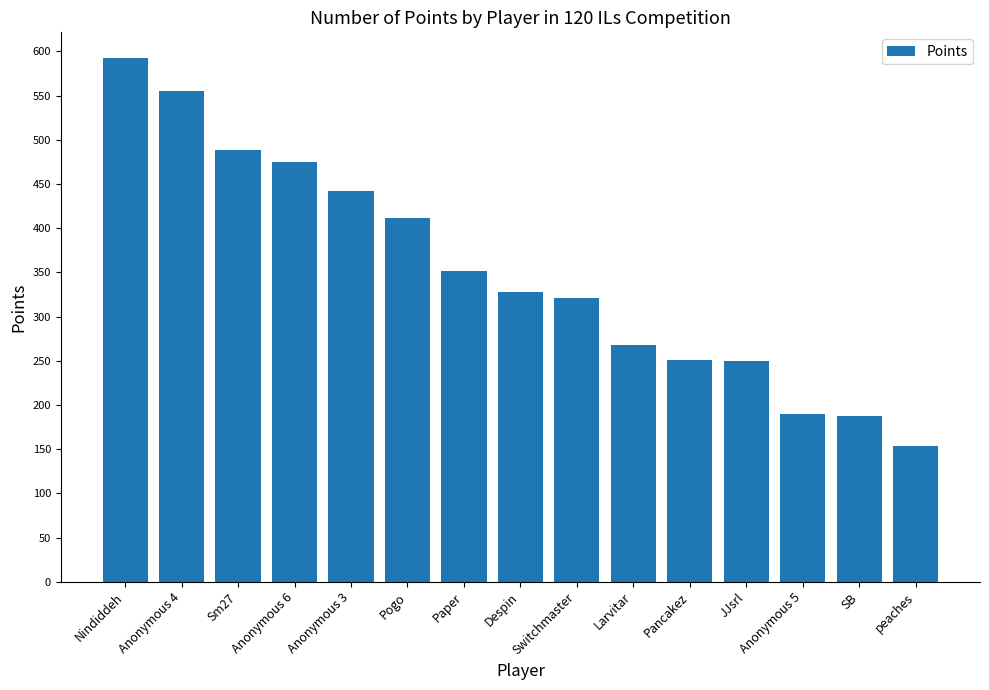

What is the ratio of the value at Nindiddeh to the value at peaches?

3.9